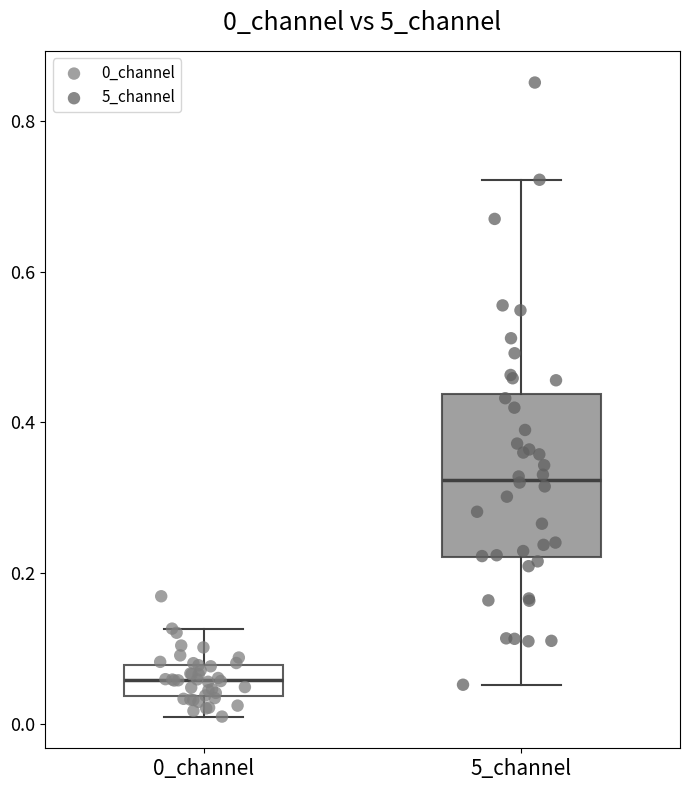

Which box is the tallest, from its lower edge to its upper edge?

5_channel